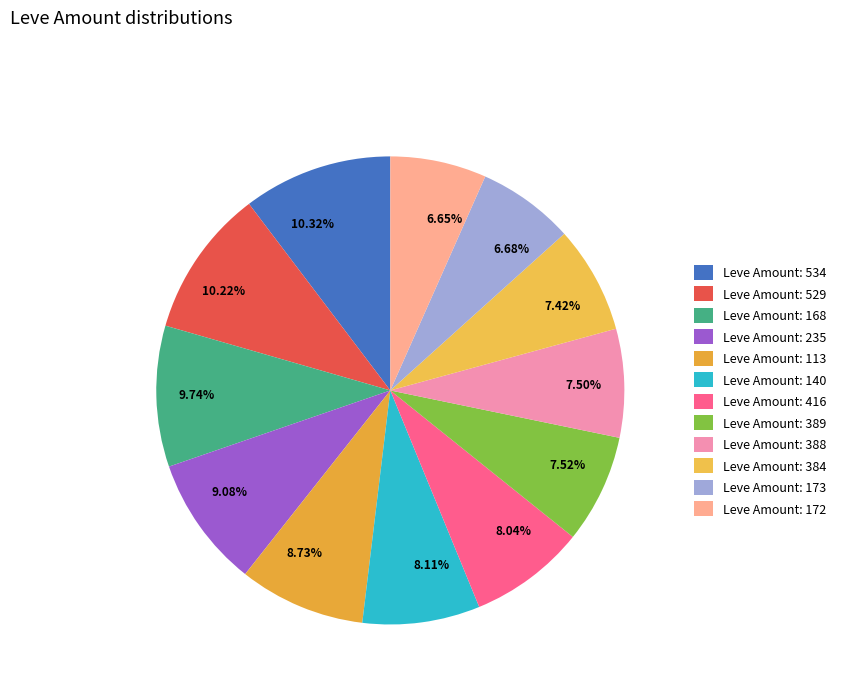

Do 7.42% and 9.74% together represent more than half of the pie?

No